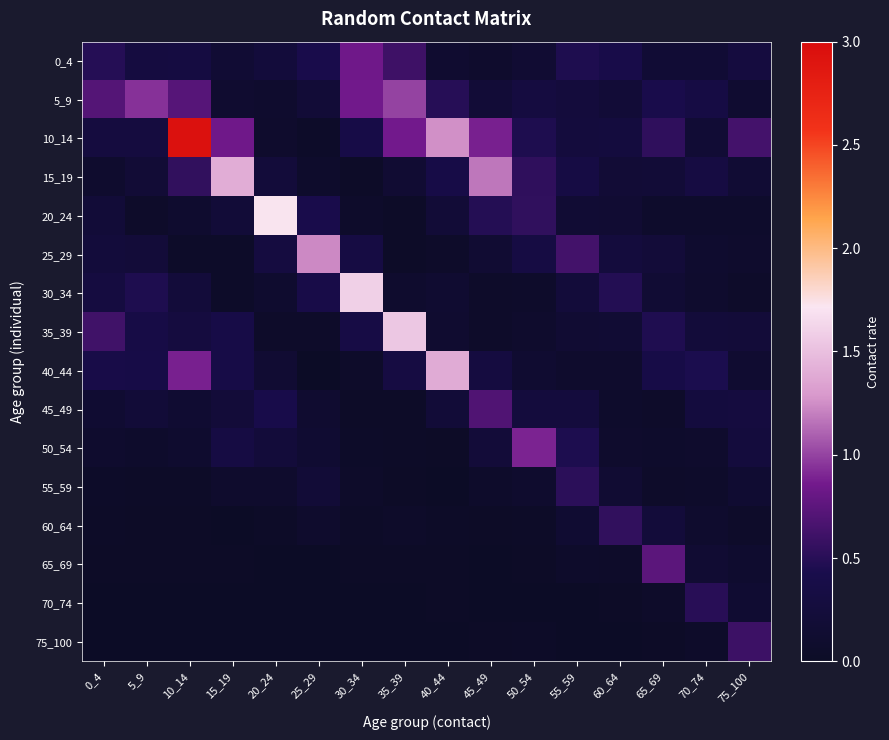

Reading left to right, extract all data points from this chart.

0_4: 0_4=0.5	5_9=0.3	10_14=0.3	15_19=0.2	20_24=0.2	25_29=0.4	30_34=0.8	35_39=0.6	40_44=0.1	45_49=0.1	50_54=0.1	55_59=0.5	60_64=0.4	65_69=0.2	70_74=0.2	75_100=0.3
5_9: 0_4=0.7	5_9=0.9	10_14=0.7	15_19=0.1	20_24=0.1	25_29=0.2	30_34=0.9	35_39=1.0	40_44=0.5	45_49=0.2	50_54=0.3	55_59=0.2	60_64=0.2	65_69=0.4	70_74=0.3	75_100=0.1
10_14: 0_4=0.3	5_9=0.3	10_14=2.9	15_19=0.8	20_24=0.1	25_29=0.0	30_34=0.4	35_39=0.9	40_44=1.3	45_49=0.9	50_54=0.5	55_59=0.3	60_64=0.3	65_69=0.5	70_74=0.2	75_100=0.6
15_19: 0_4=0.1	5_9=0.2	10_14=0.5	15_19=1.4	20_24=0.2	25_29=0.1	30_34=0.0	35_39=0.2	40_44=0.4	45_49=1.2	50_54=0.5	55_59=0.3	60_64=0.2	65_69=0.2	70_74=0.3	75_100=0.2
20_24: 0_4=0.2	5_9=0.0	10_14=0.1	15_19=0.2	20_24=1.7	25_29=0.4	30_34=0.1	35_39=0.0	40_44=0.2	45_49=0.5	50_54=0.5	55_59=0.2	60_64=0.2	65_69=0.1	70_74=0.1	75_100=0.1
25_29: 0_4=0.2	5_9=0.2	10_14=0.0	15_19=0.0	20_24=0.3	25_29=1.2	30_34=0.3	35_39=0.0	40_44=0.0	45_49=0.2	50_54=0.3	55_59=0.6	60_64=0.3	65_69=0.2	70_74=0.1	75_100=0.1
30_34: 0_4=0.3	5_9=0.5	10_14=0.2	15_19=0.0	20_24=0.1	25_29=0.4	30_34=1.6	35_39=0.1	40_44=0.1	45_49=0.1	50_54=0.1	55_59=0.2	60_64=0.5	65_69=0.2	70_74=0.1	75_100=0.1
35_39: 0_4=0.6	5_9=0.4	10_14=0.3	15_19=0.4	20_24=0.0	25_29=0.1	30_34=0.4	35_39=1.5	40_44=0.1	45_49=0.1	50_54=0.1	55_59=0.1	60_64=0.2	65_69=0.5	70_74=0.2	75_100=0.2
40_44: 0_4=0.4	5_9=0.4	10_14=0.9	15_19=0.4	20_24=0.2	25_29=0.0	30_34=0.1	35_39=0.3	40_44=1.4	45_49=0.3	50_54=0.1	55_59=0.1	60_64=0.1	65_69=0.4	70_74=0.4	75_100=0.1
45_49: 0_4=0.1	5_9=0.2	10_14=0.1	15_19=0.2	20_24=0.4	25_29=0.1	30_34=0.0	35_39=0.0	40_44=0.2	45_49=0.7	50_54=0.3	55_59=0.3	60_64=0.1	65_69=0.1	70_74=0.3	75_100=0.3
50_54: 0_4=0.1	5_9=0.1	10_14=0.1	15_19=0.3	20_24=0.2	25_29=0.1	30_34=0.0	35_39=0.0	40_44=0.0	45_49=0.2	50_54=0.9	55_59=0.4	60_64=0.1	65_69=0.1	70_74=0.1	75_100=0.3
55_59: 0_4=0.0	5_9=0.0	10_14=0.0	15_19=0.1	20_24=0.1	25_29=0.2	30_34=0.1	35_39=0.0	40_44=0.0	45_49=0.1	50_54=0.1	55_59=0.5	60_64=0.2	65_69=0.1	70_74=0.1	75_100=0.1
60_64: 0_4=0.0	5_9=0.0	10_14=0.0	15_19=0.0	20_24=0.0	25_29=0.1	30_34=0.0	35_39=0.1	40_44=0.0	45_49=0.0	50_54=0.0	55_59=0.1	60_64=0.5	65_69=0.2	70_74=0.1	75_100=0.1
65_69: 0_4=0.0	5_9=0.0	10_14=0.0	15_19=0.0	20_24=0.0	25_29=0.0	30_34=0.0	35_39=0.0	40_44=0.0	45_49=0.0	50_54=0.0	55_59=0.1	60_64=0.1	65_69=0.7	70_74=0.2	75_100=0.1
70_74: 0_4=0.0	5_9=0.0	10_14=0.0	15_19=0.0	20_24=0.0	25_29=0.0	30_34=0.0	35_39=0.0	40_44=0.0	45_49=0.0	50_54=0.0	55_59=0.0	60_64=0.0	65_69=0.1	70_74=0.5	75_100=0.1
75_100: 0_4=0.0	5_9=0.0	10_14=0.0	15_19=0.0	20_24=0.0	25_29=0.0	30_34=0.0	35_39=0.0	40_44=0.0	45_49=0.0	50_54=0.0	55_59=0.0	60_64=0.0	65_69=0.0	70_74=0.1	75_100=0.6